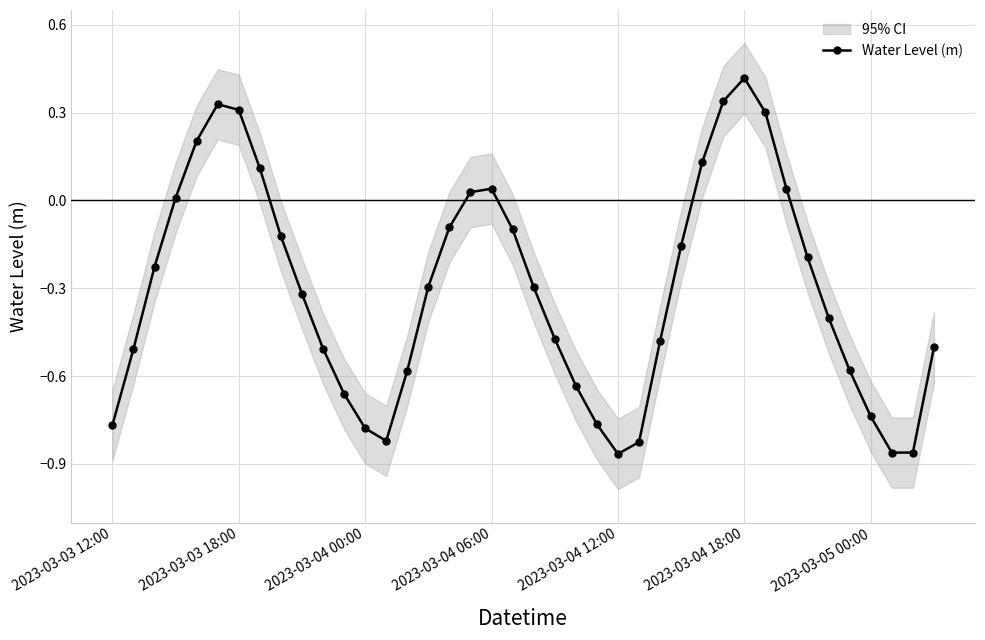

What is the difference between the maximum and minimum values?

1.3